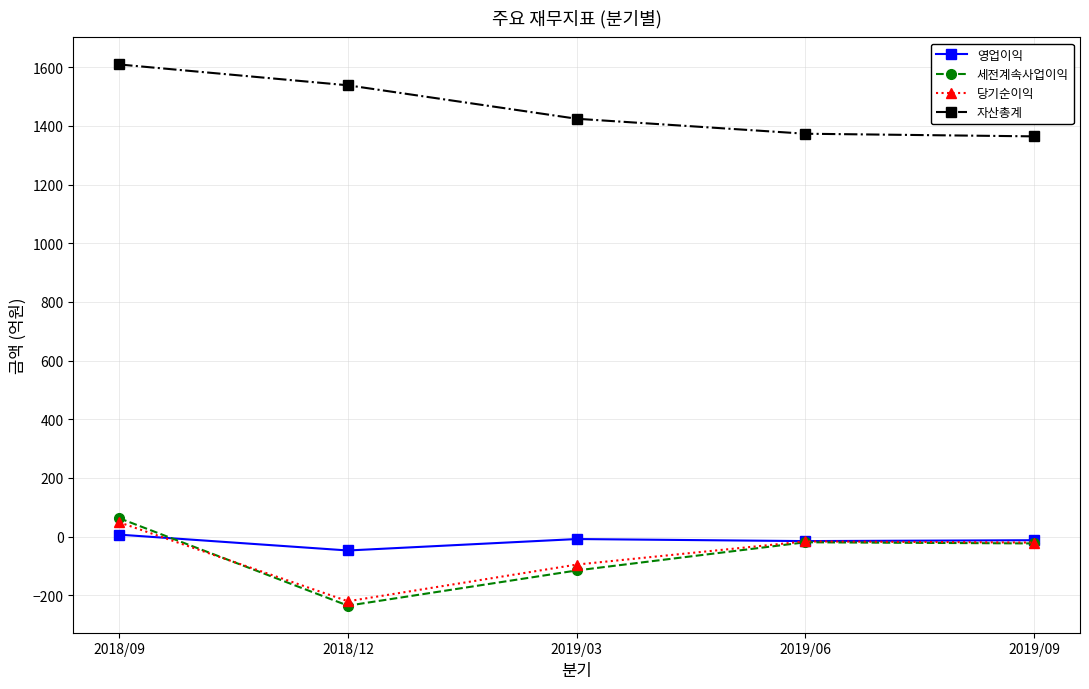

What is the difference between the 영업이익 values at 2019/06 and 2019/03?

7